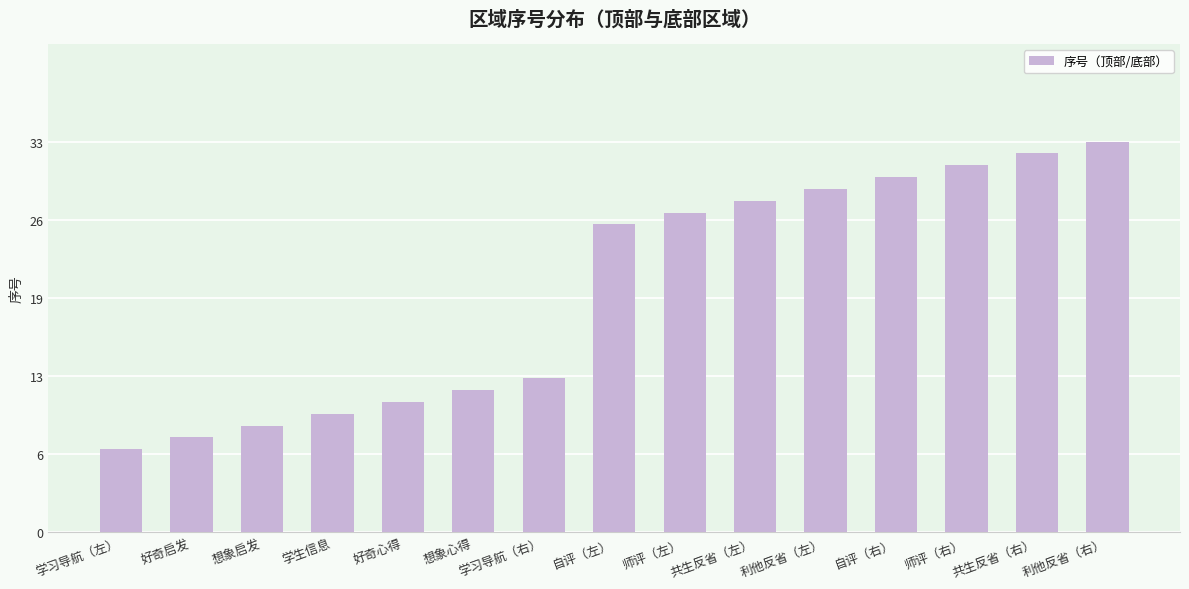

What is the average value?

20